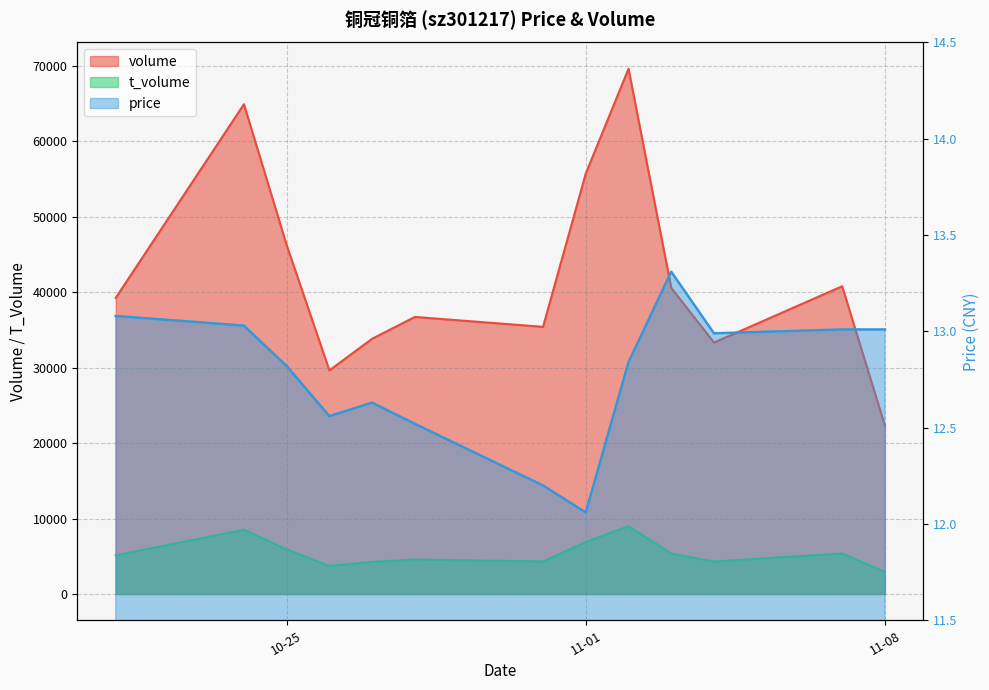

The value of price at 11-01 is 19.2. True or false?

False